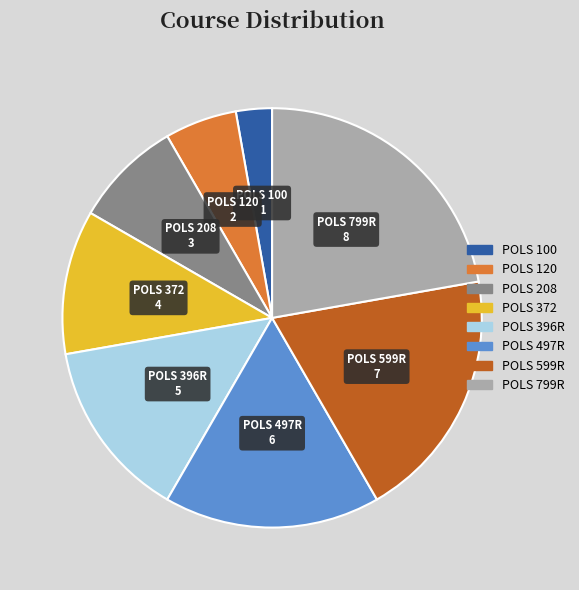

Which has a higher value, POLS 208 or POLS 120?

POLS 208